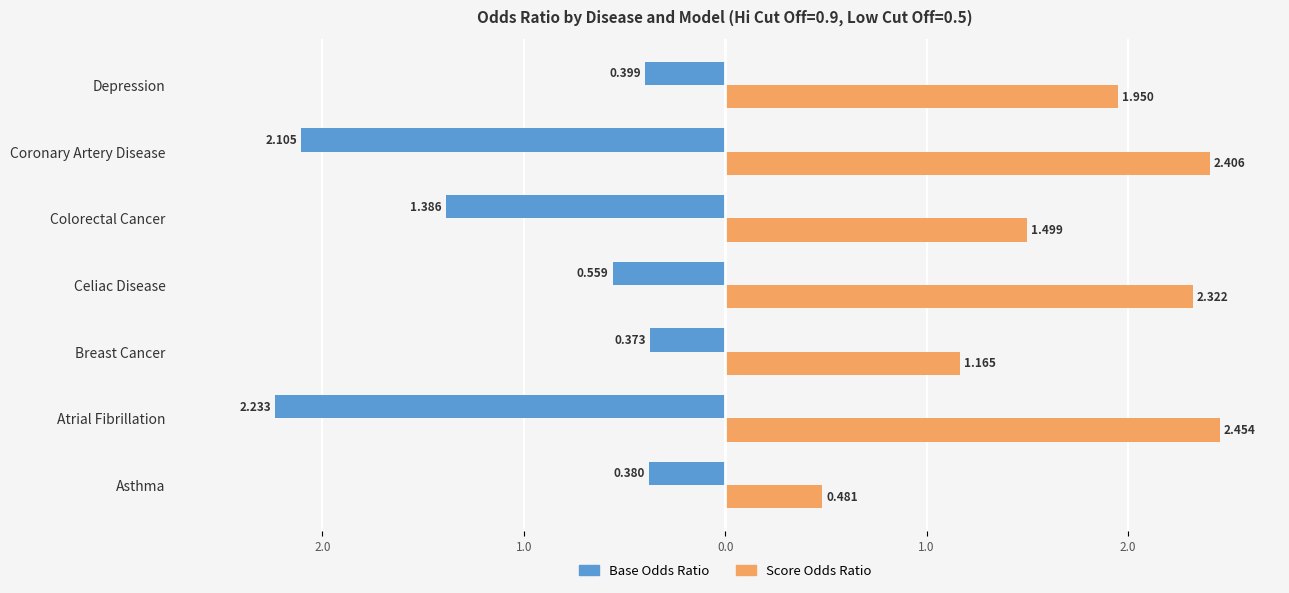

What are all the series names shown in the legend?

Base Odds Ratio, Score Odds Ratio